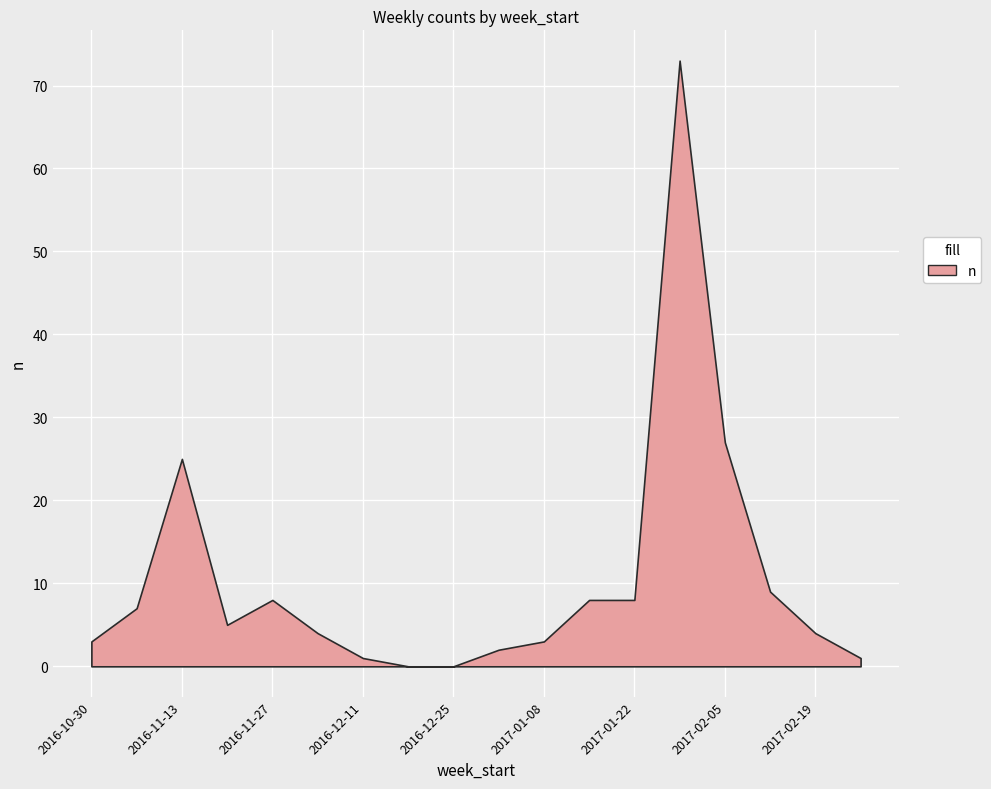

What is the difference between the values at 2017-02-12 and 2017-01-29?

64